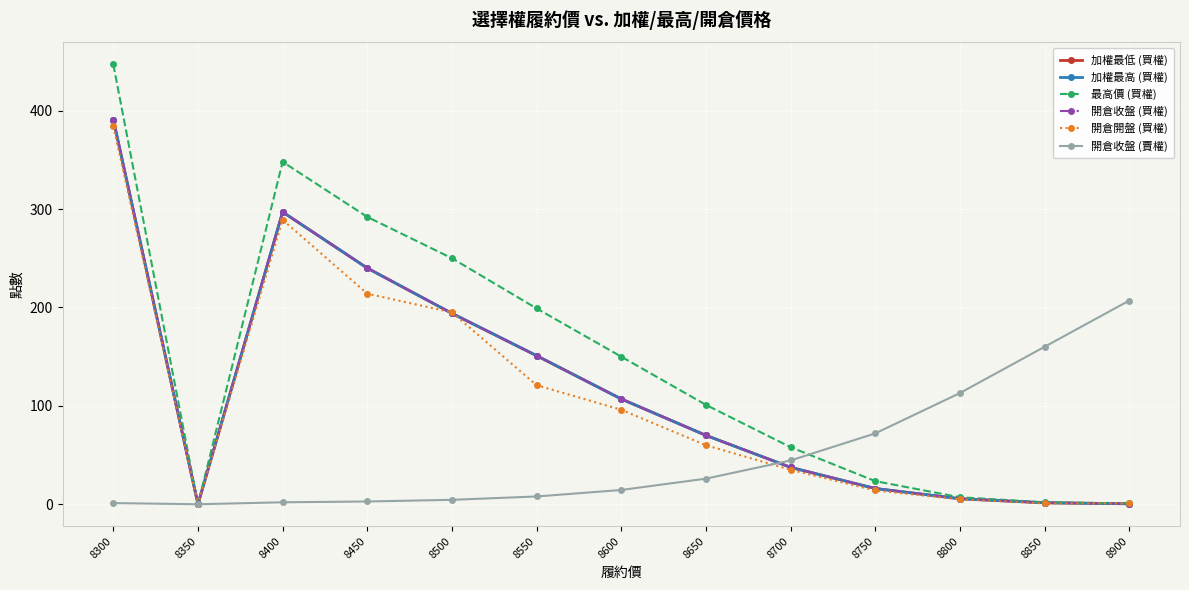

Which series ends up on top after the final intersection of 開倉收盤 (買權) and 開倉開盤 (買權)?

開倉開盤 (買權)